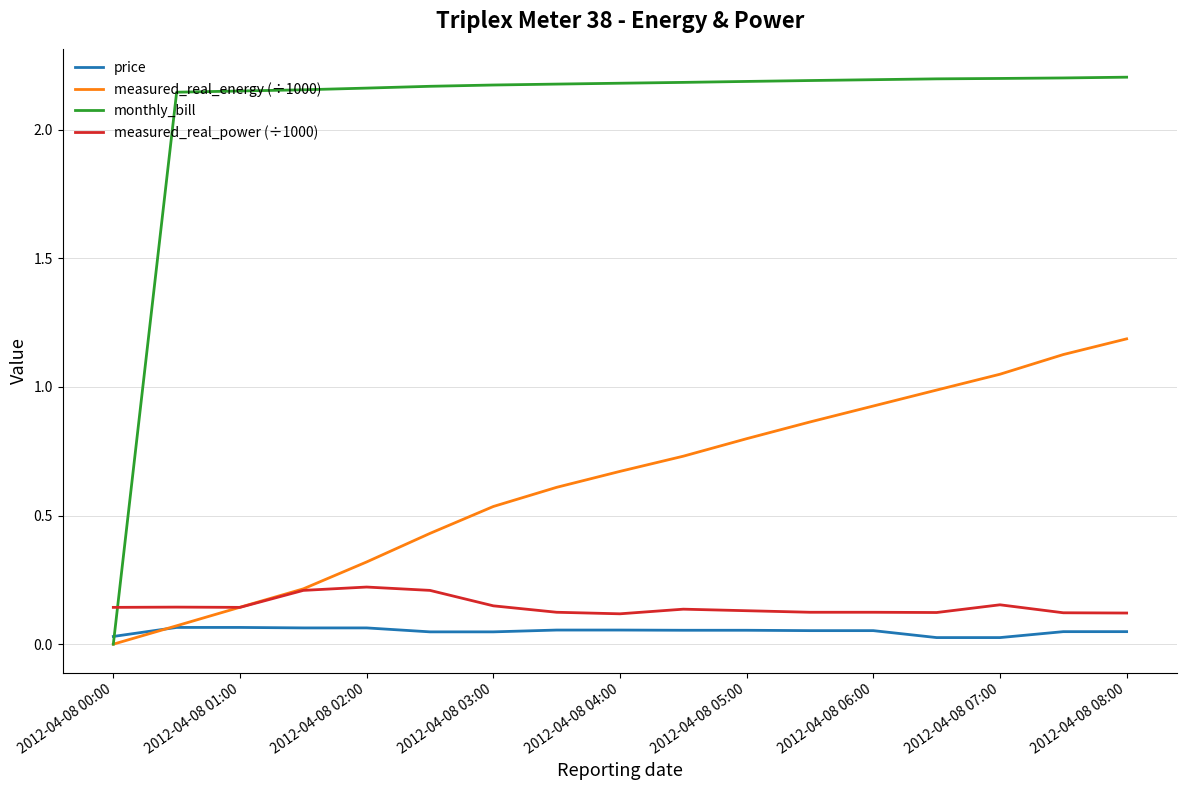

After their last crossing, which series has the higher values: price or monthly_bill?

monthly_bill